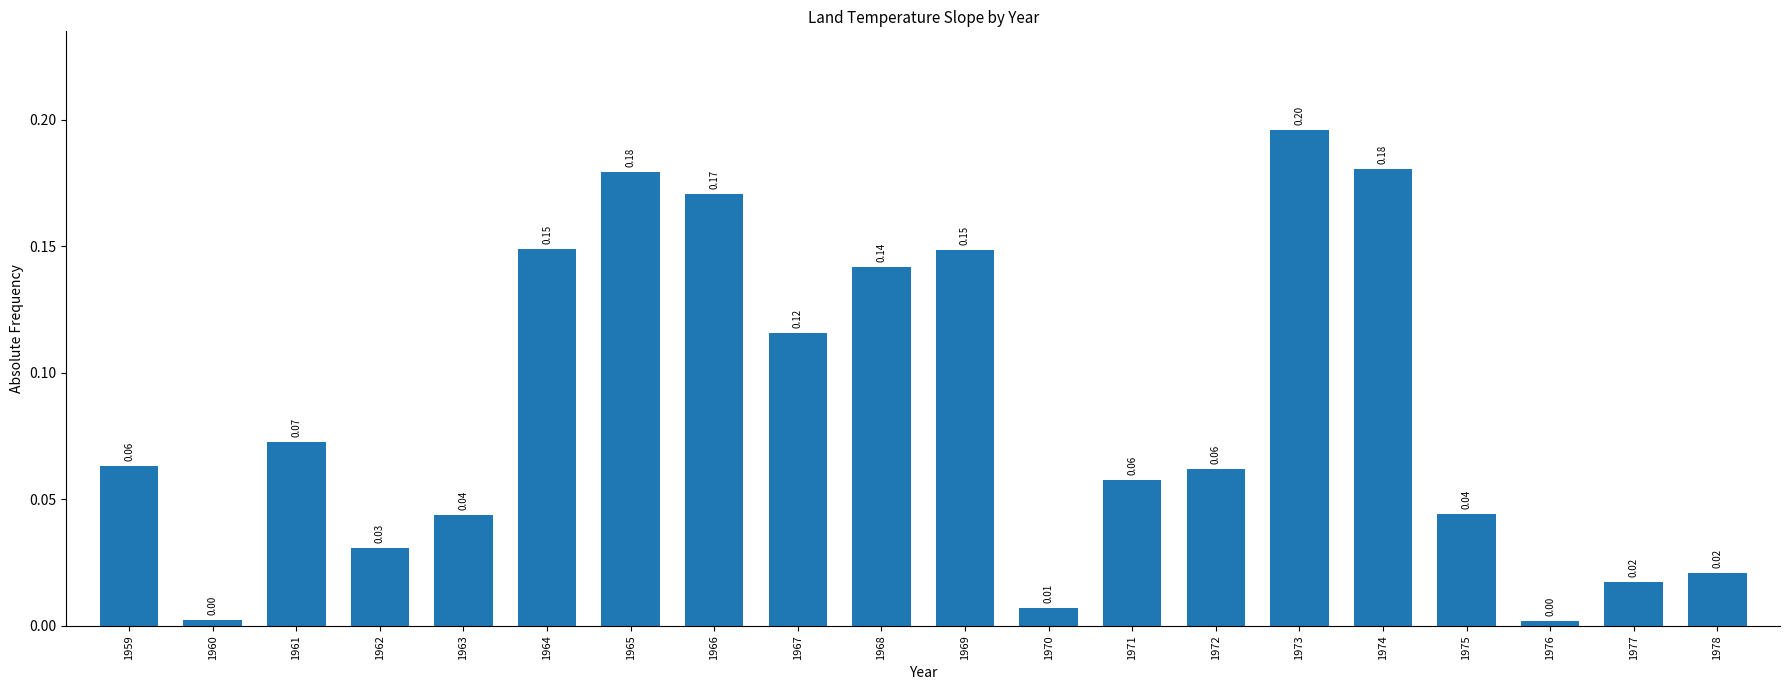

What is the sum of all values?

1.7